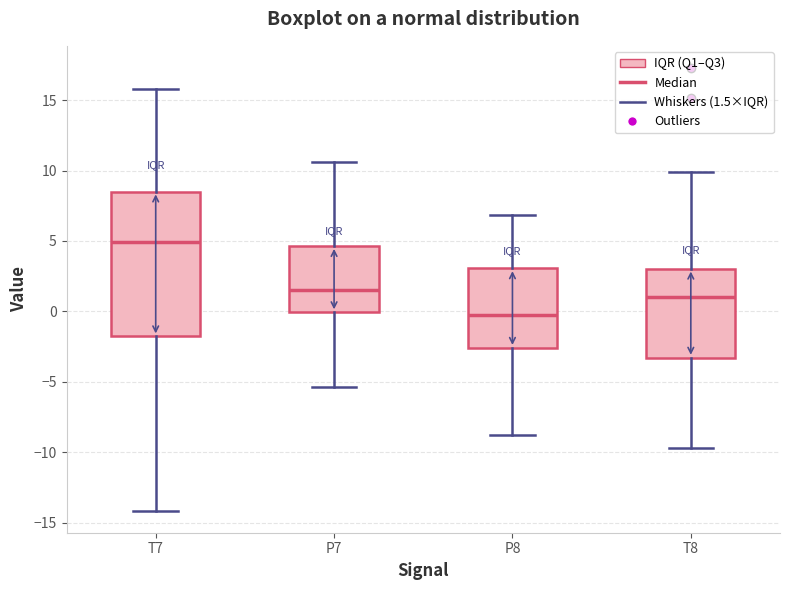

Which box has the lowest median line?

P8